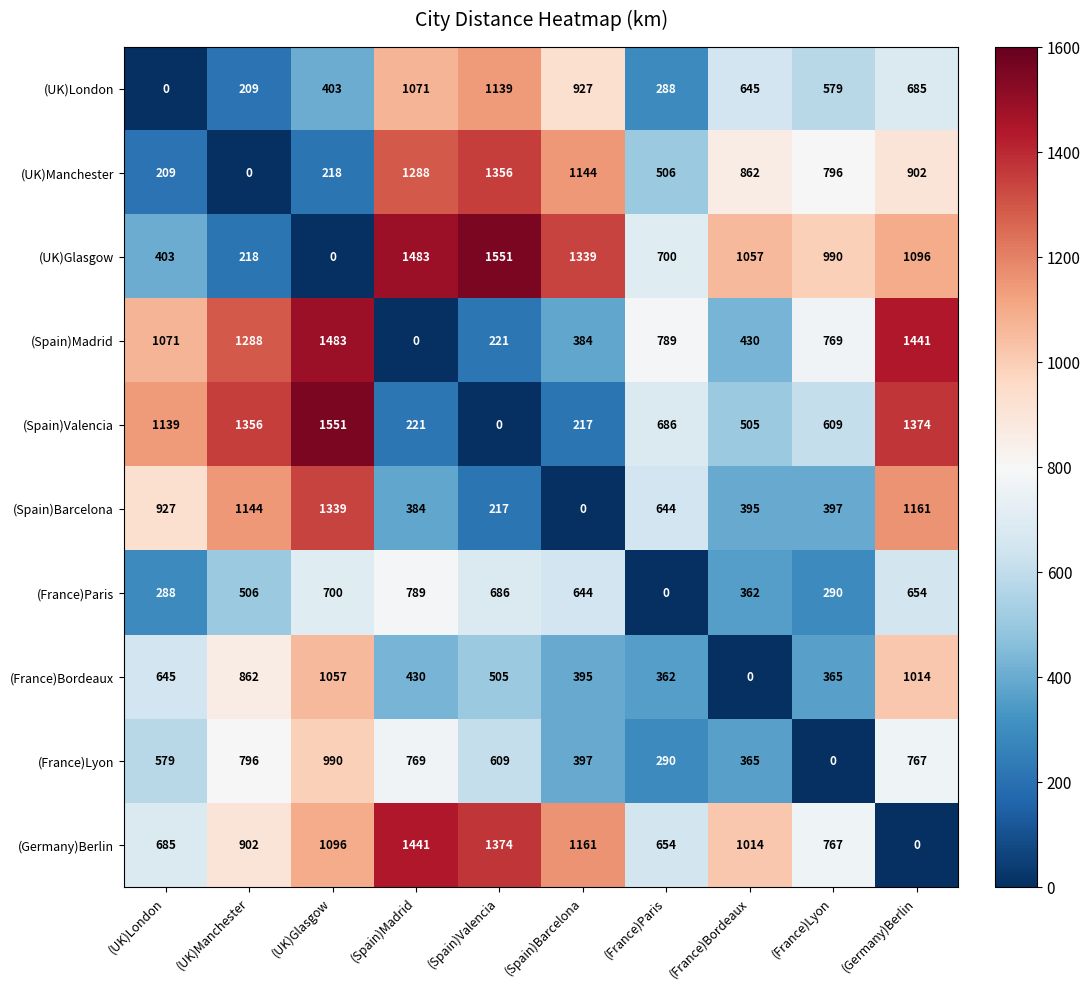

Is it true that (UK)Manchester equals 1356 at (Spain)Valencia?

True